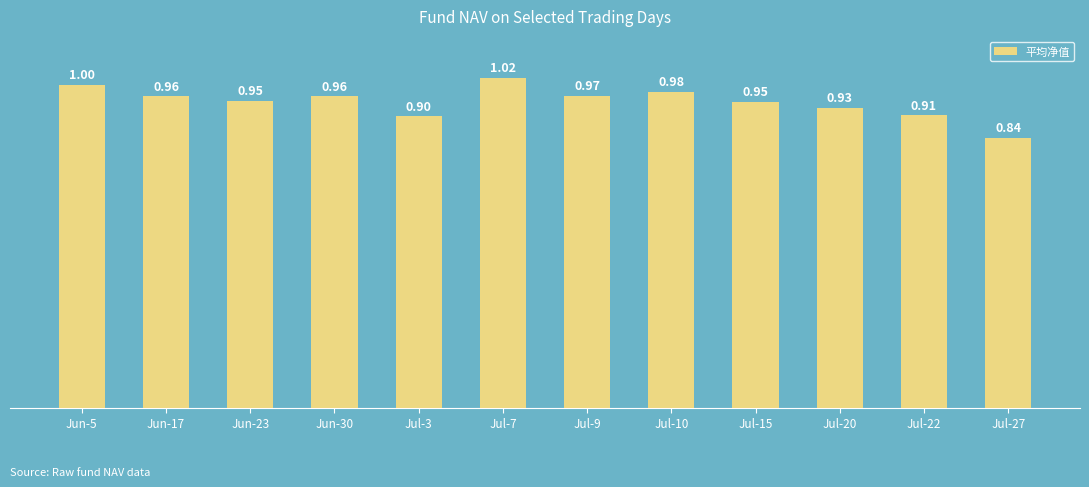

What is the average value?

0.9